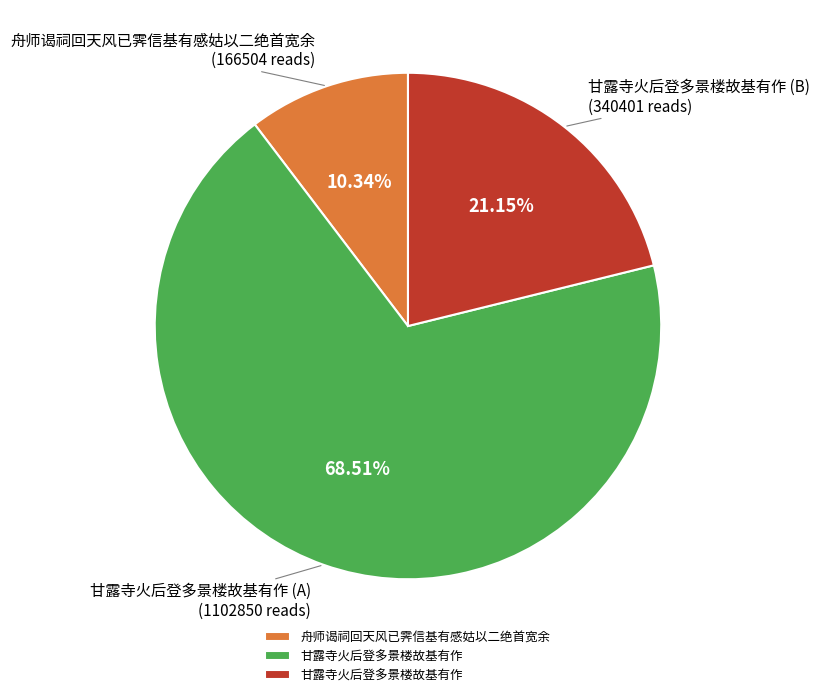

Is there any slice that represents more than half of the pie?

Yes